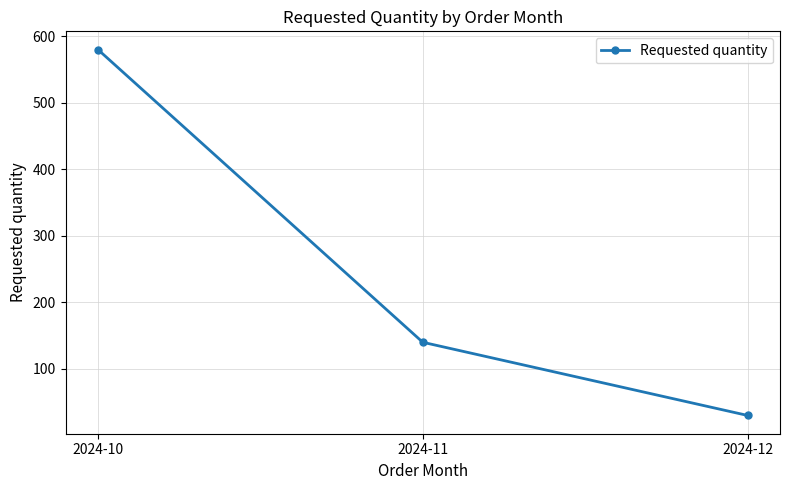

Rank the categories by value from lowest to highest.

2024-12, 2024-11, 2024-10